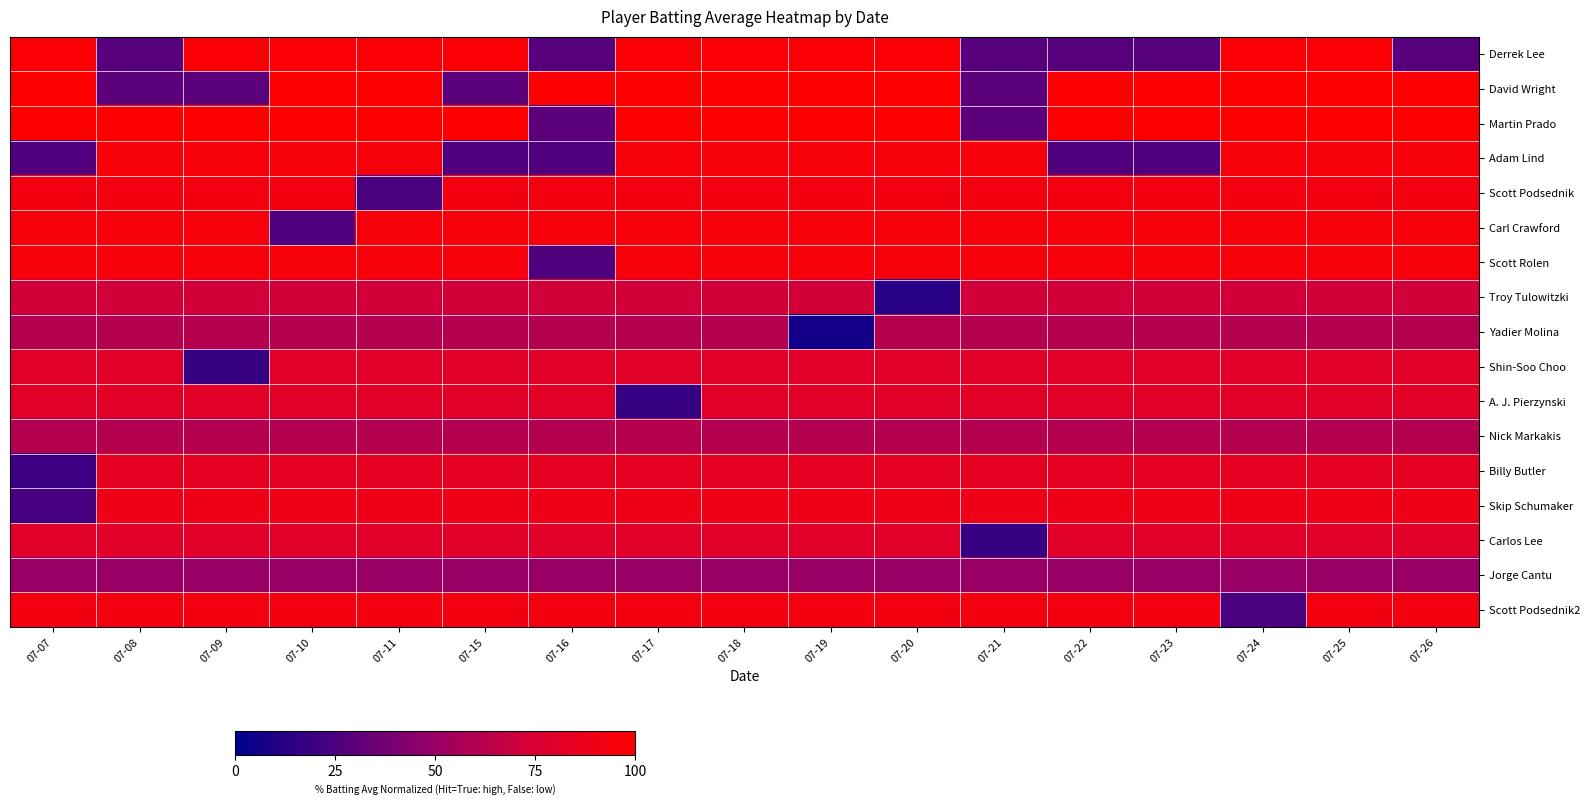

Between 07-22 and 07-25, which series saw the biggest shift?

Derrek Lee